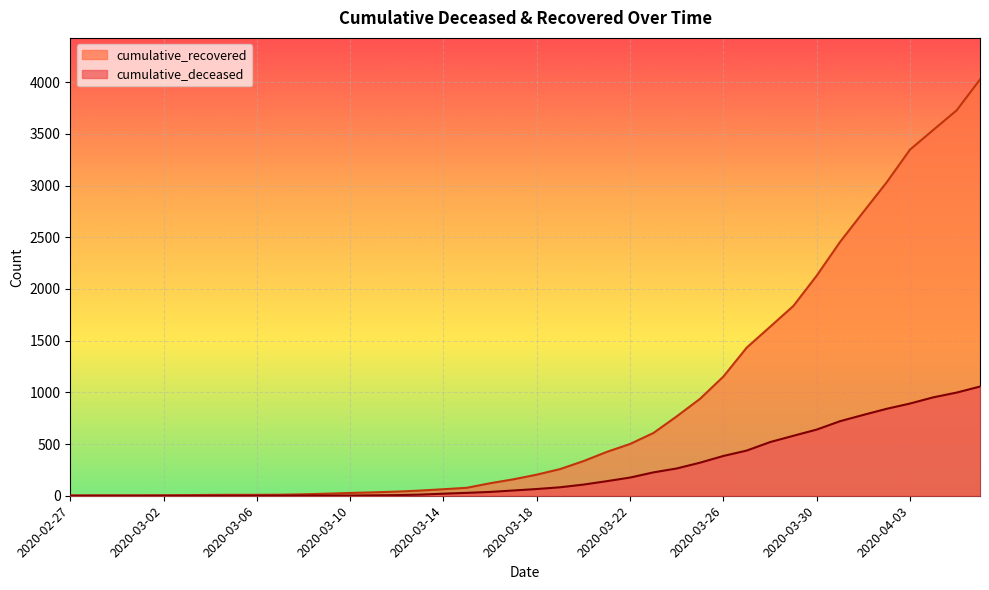

At how many categories does at least one series exceed 1662?

9